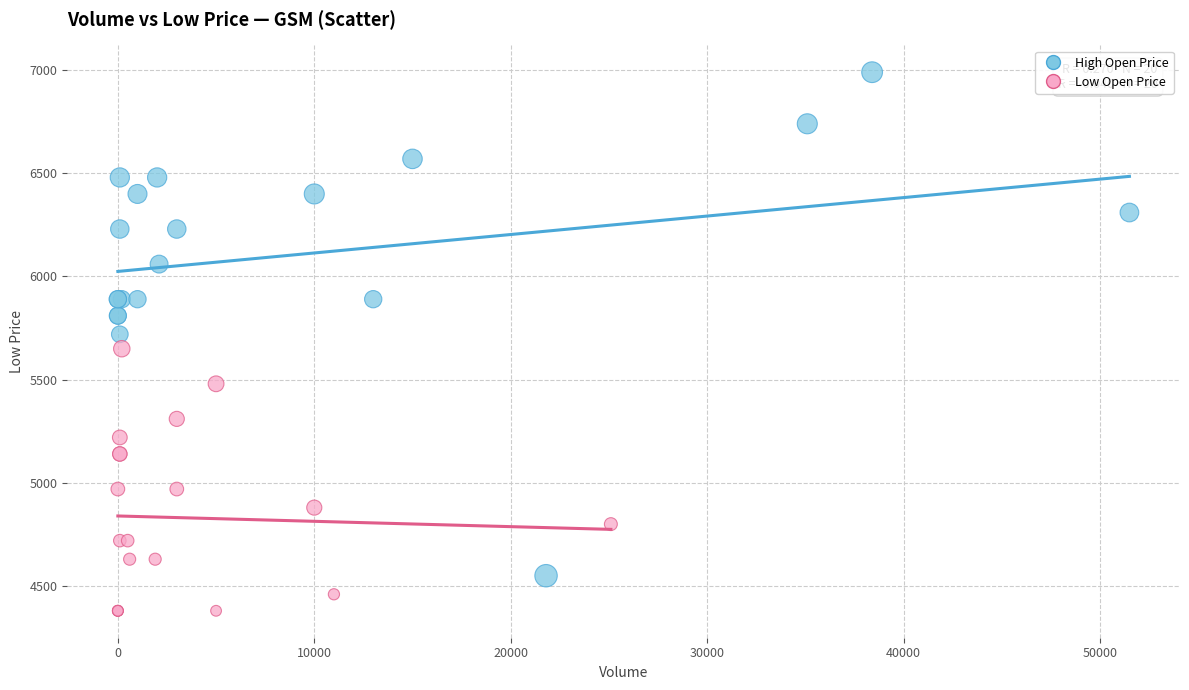

Which series has the widest spread of Y values?

High Open Price